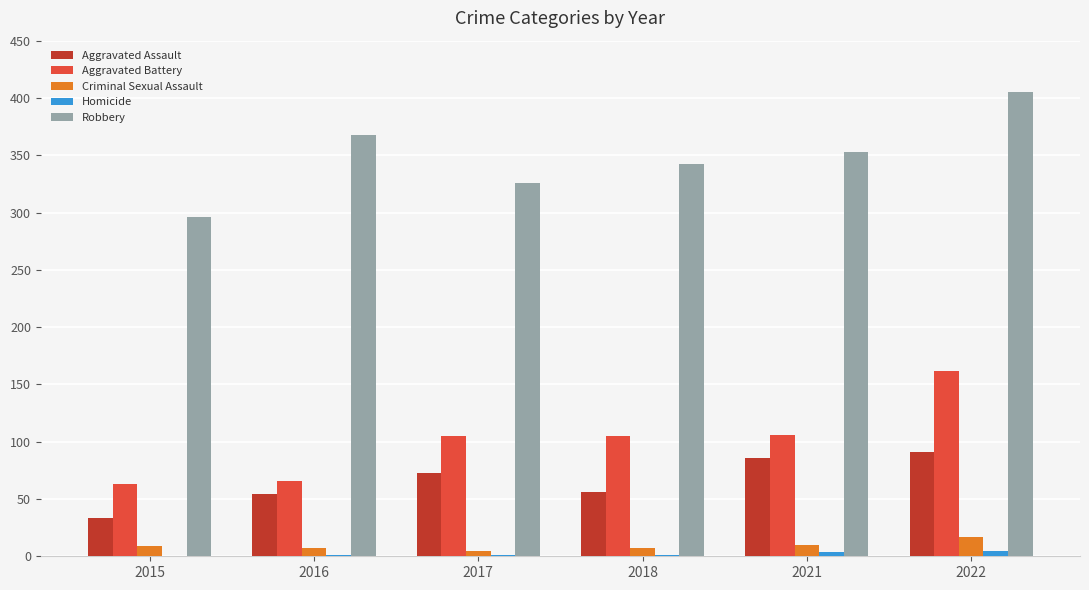

The value of Aggravated Battery at 2021 is 106. True or false?

True